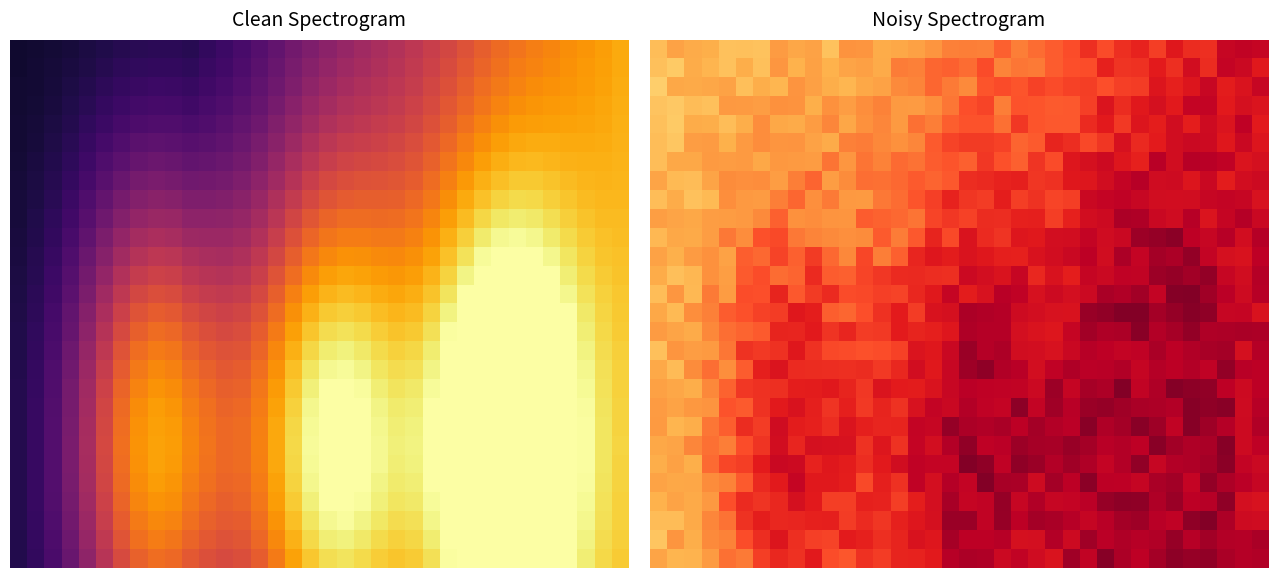

What is the spread (max minus min) of values at 24?

0.3